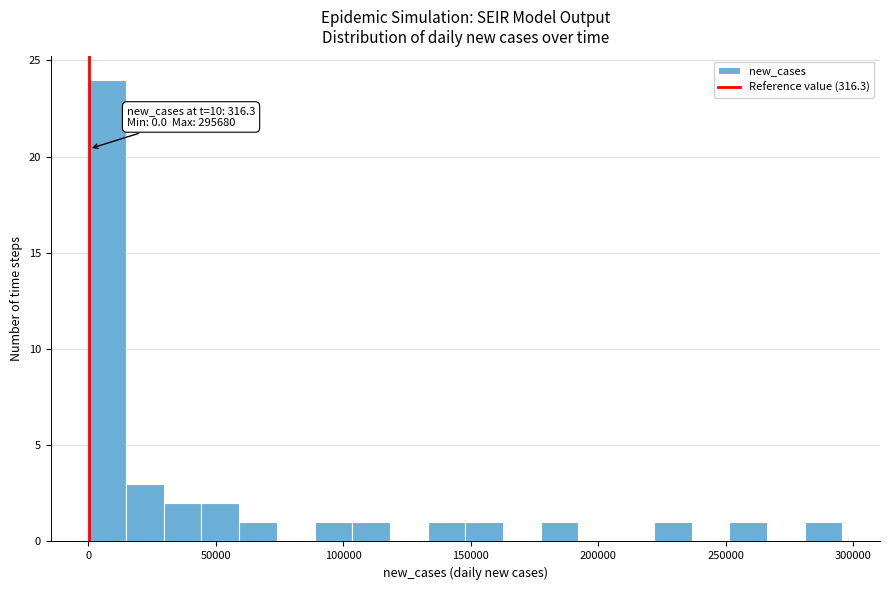

Around what value on the x-axis is the tallest bar? Give the approximate position of its centre, as read against the axis.

5000